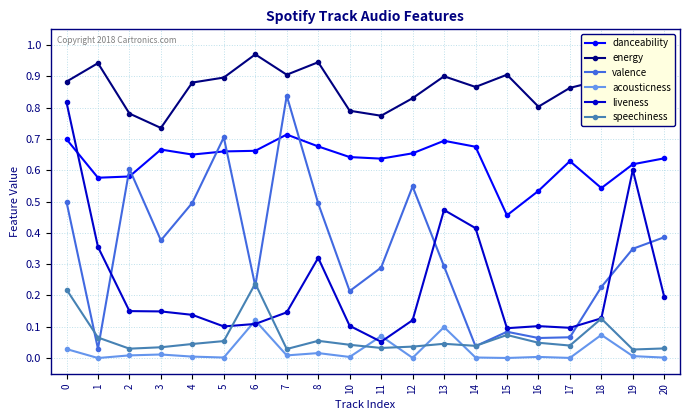

The energy series shows 1.1 at 16. True or false?

False